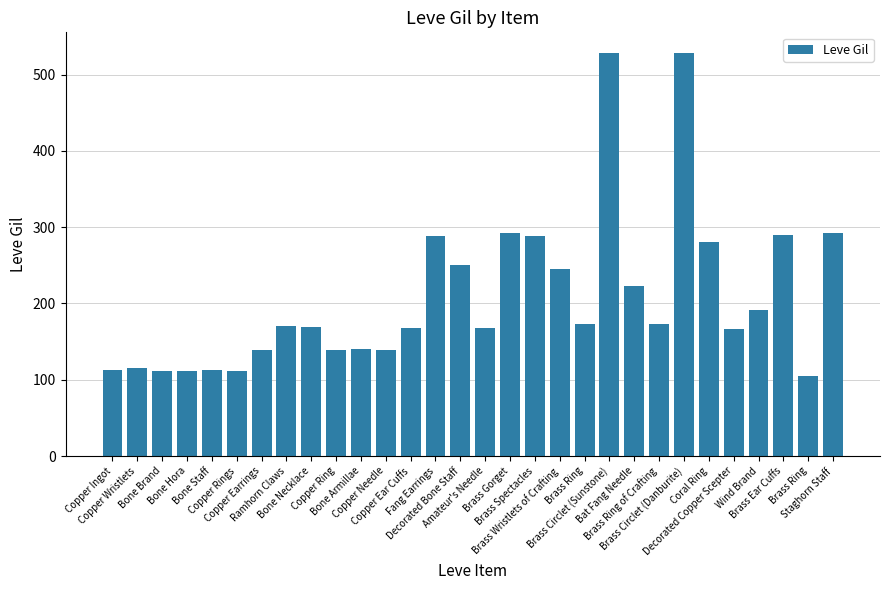

Where does the data first go above 170?

Fang Earrings